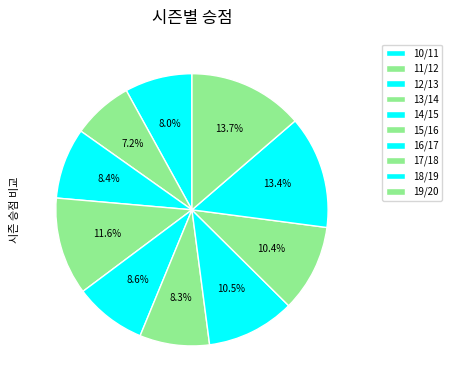

To the nearest percent, what is the difference between the largest and smallest slice percentages?

6%